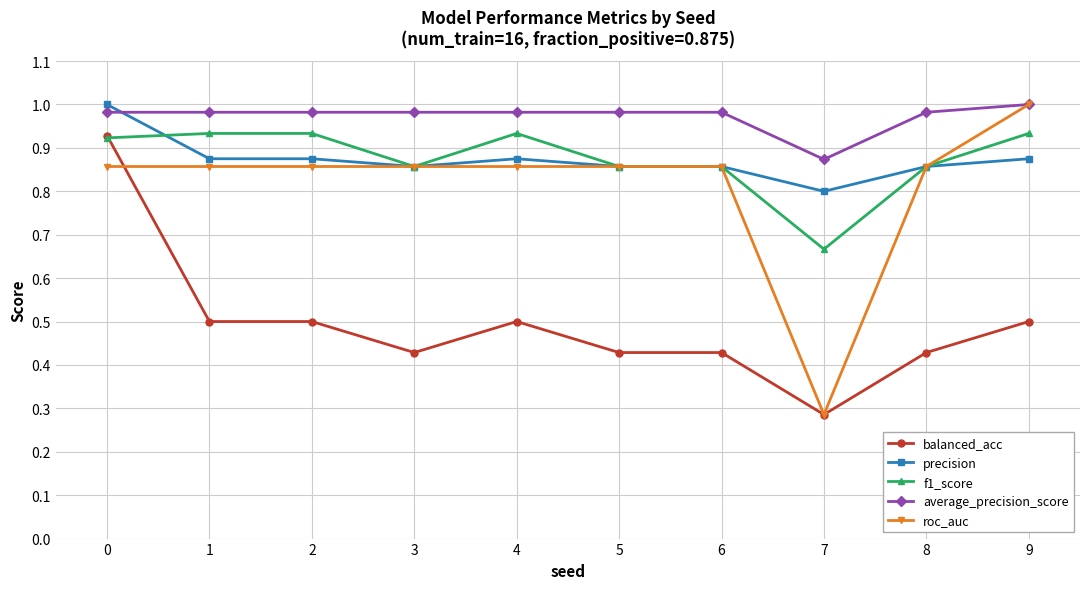

True or false: precision and average_precision_score cross at least once.

True